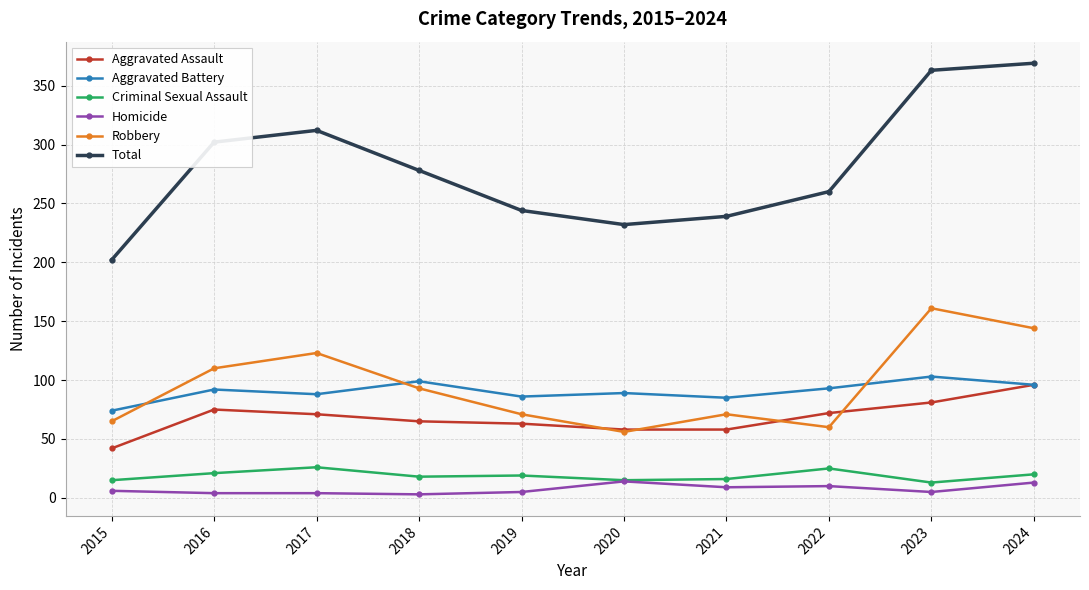

The value of Criminal Sexual Assault at 2023 is 13. True or false?

True